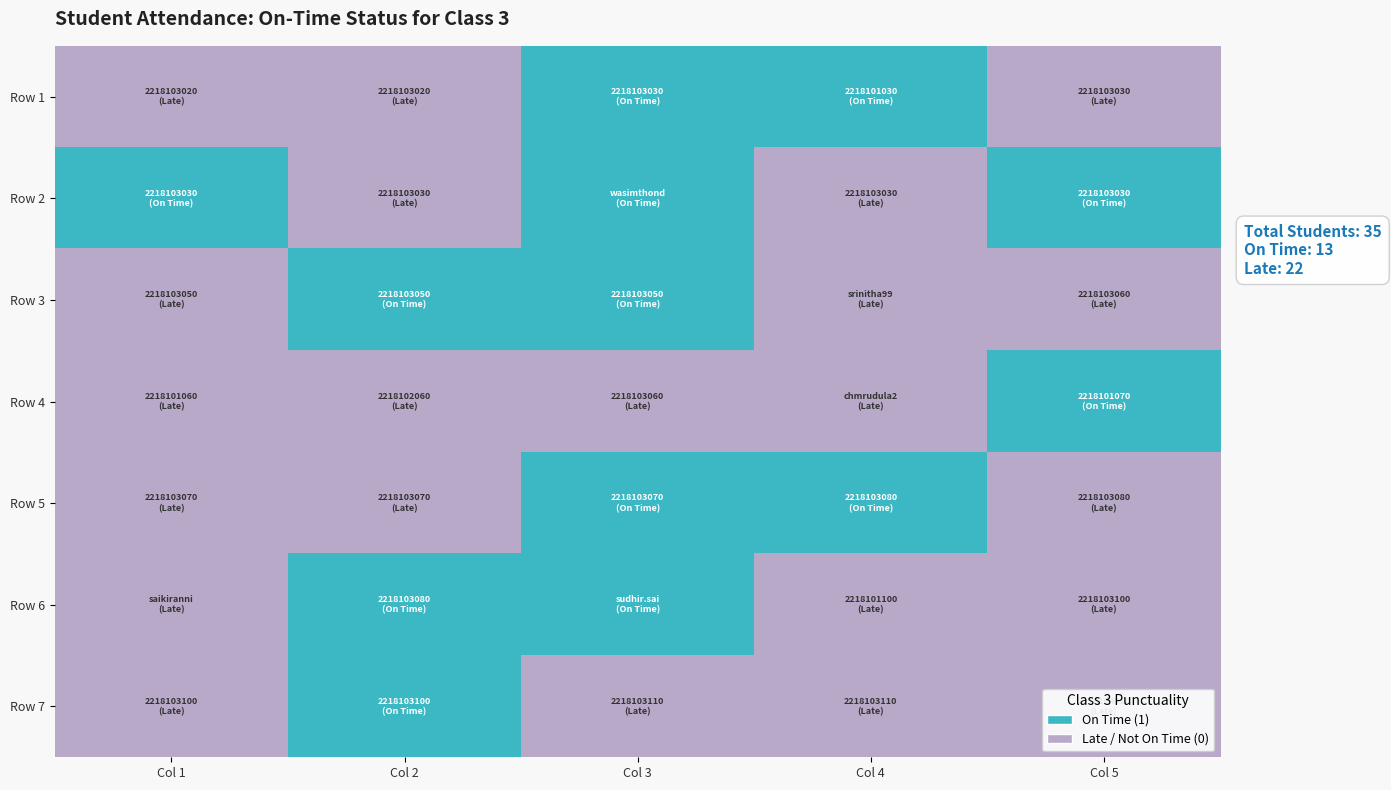

Reading right to left, what are all the values shown in this chart?

Row 1: Col 5=0	Col 4=1	Col 3=1	Col 2=0	Col 1=0
Row 2: Col 5=1	Col 4=0	Col 3=1	Col 2=0	Col 1=1
Row 3: Col 5=0	Col 4=0	Col 3=1	Col 2=1	Col 1=0
Row 4: Col 5=1	Col 4=0	Col 3=0	Col 2=0	Col 1=0
Row 5: Col 5=0	Col 4=1	Col 3=1	Col 2=0	Col 1=0
Row 6: Col 5=0	Col 4=0	Col 3=1	Col 2=1	Col 1=0
Row 7: Col 5=0	Col 4=0	Col 3=0	Col 2=1	Col 1=0